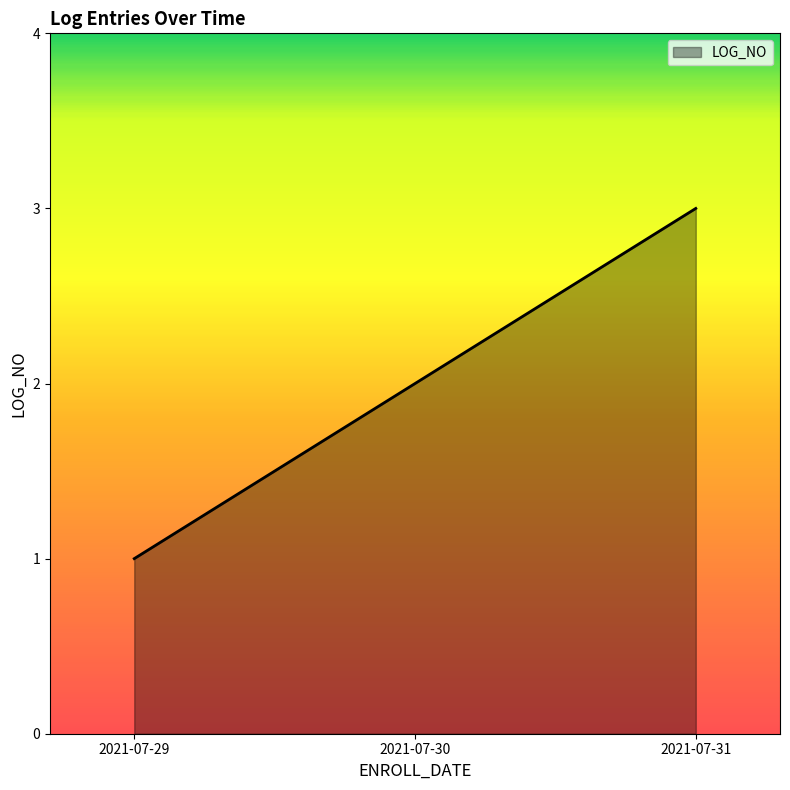

What is the change in value from 2021-07-30 to 2021-07-31?

+1